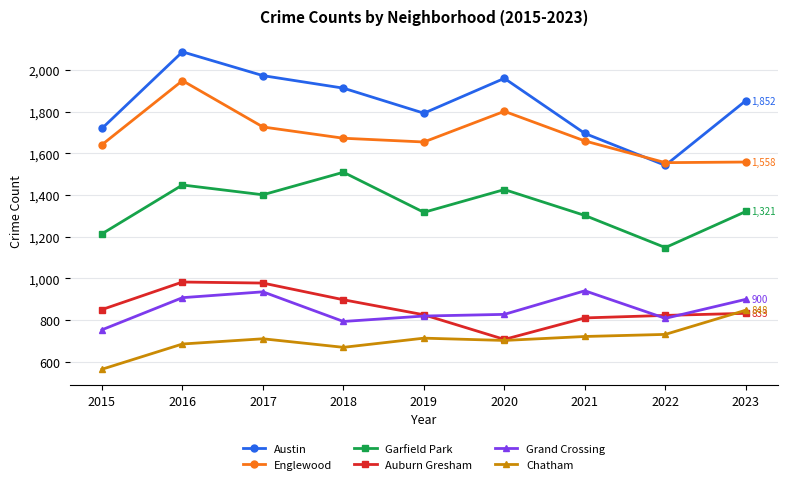

True or false: Garfield Park has more than 2 interior local peaks.

True